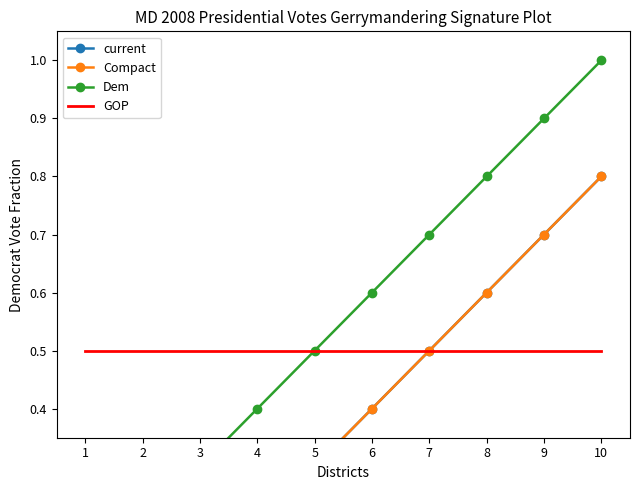

How many Dem values are between 0 and 1?

10